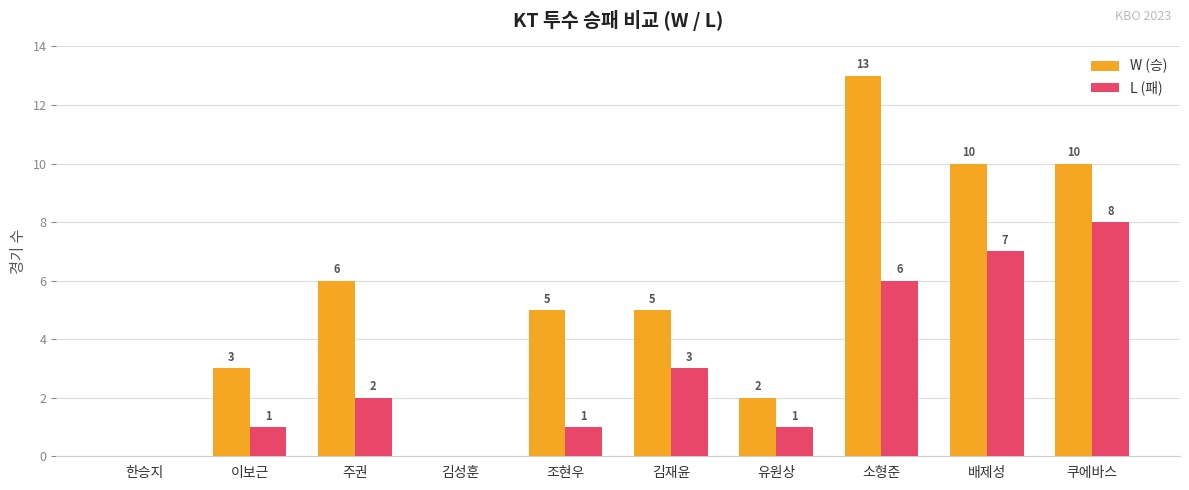

The W (승) series shows 6 at 주권. True or false?

True